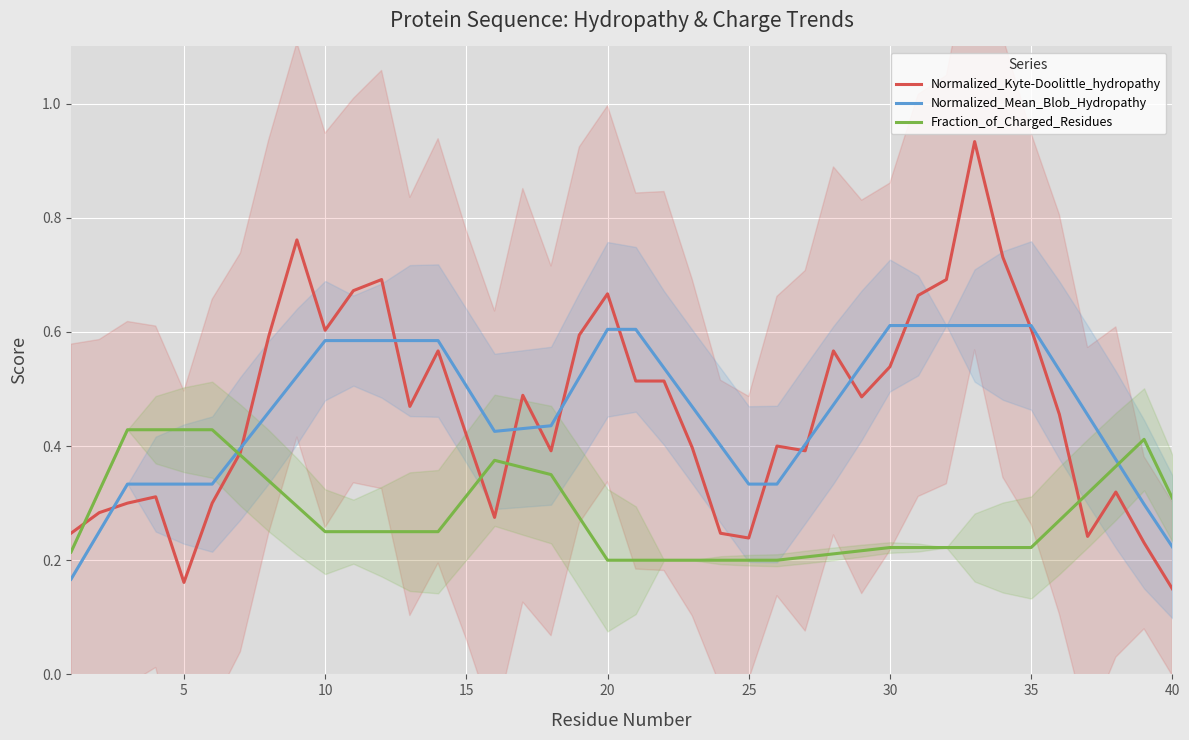

True or false: Normalized_Mean_Blob_Hydropathy and Fraction_of_Charged_Residues cross at least once.

True